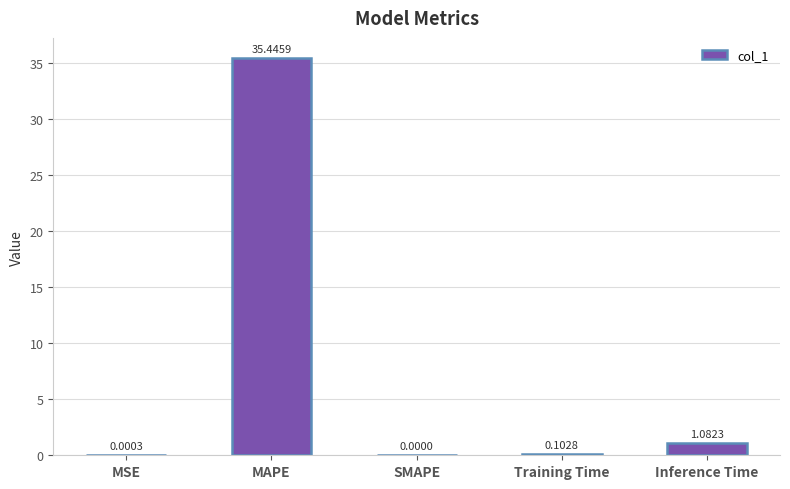

At which label is the value closest to 17?

Inference Time